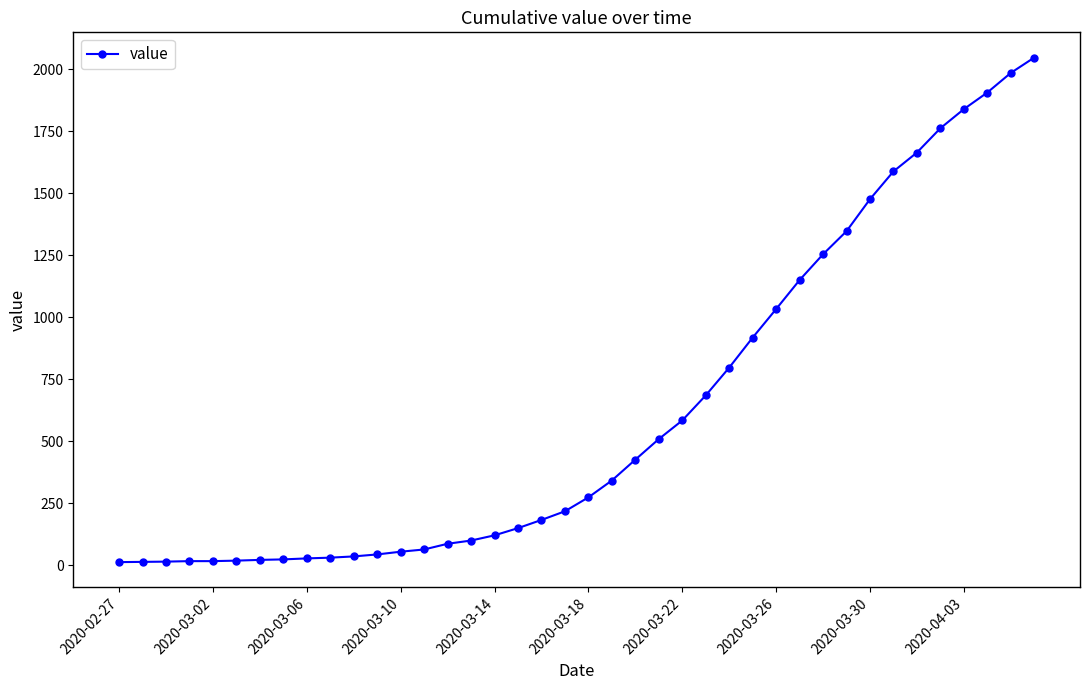

What is the difference between the maximum and minimum values?

2034